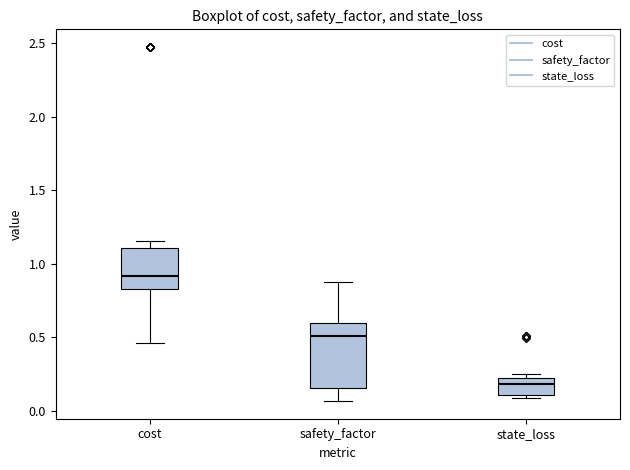

Reading left to right, read every box against the y-axis: the position of its median line, the range the box covers, and the ends of its whiskers. The values are not printed on the chart, so give them approximately, as read against the axis.

cost: median 0.90, box 0.85 to 1.10, whiskers 0.45 to 1.15
safety_factor: median 0.50, box 0.15 to 0.60, whiskers 0.05 to 0.85
state_loss: median 0.20 (just below the box's upper edge), box 0.10 to 0.20, whiskers 0.10 (just below the box's lower edge) to 0.25